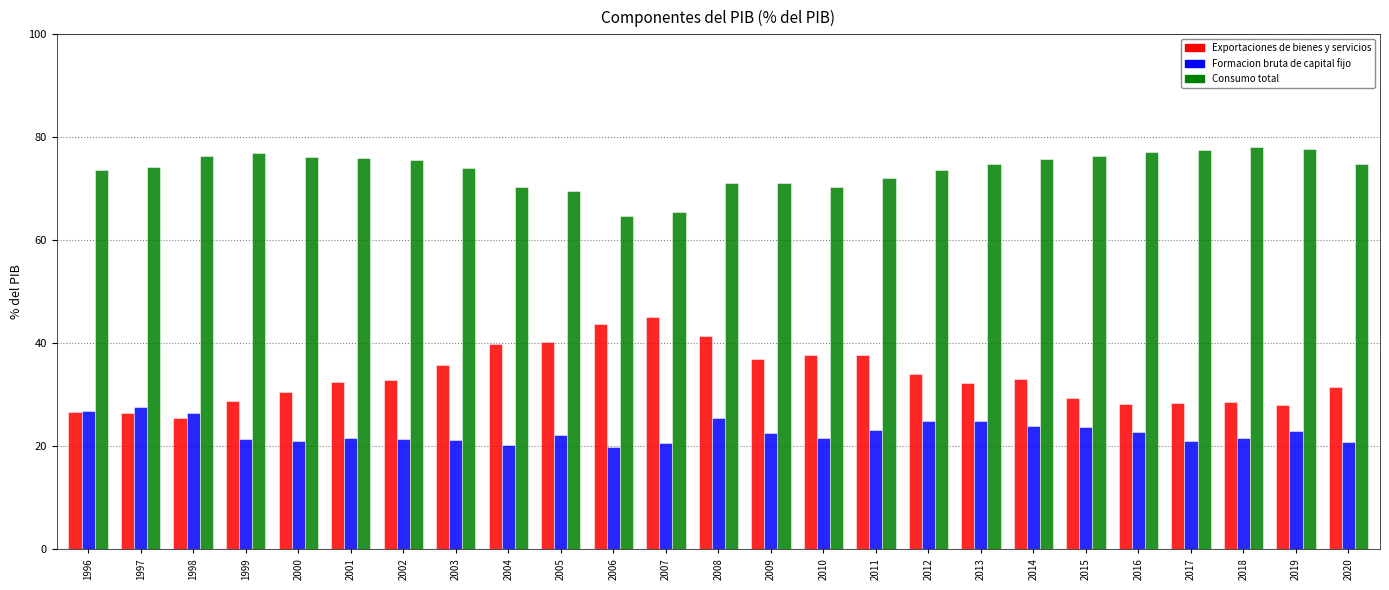

The Formacion bruta de capital fijo series shows 20.7 at 2007. True or false?

True